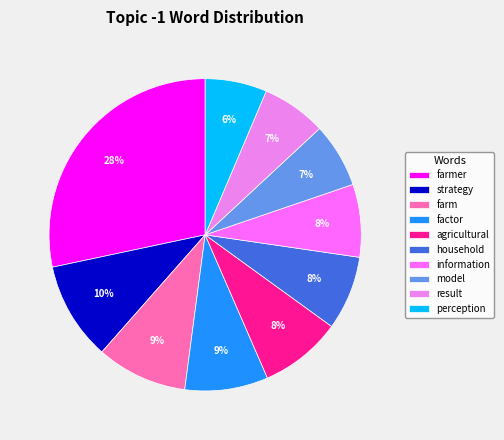

How many segments does this pie chart have?

10